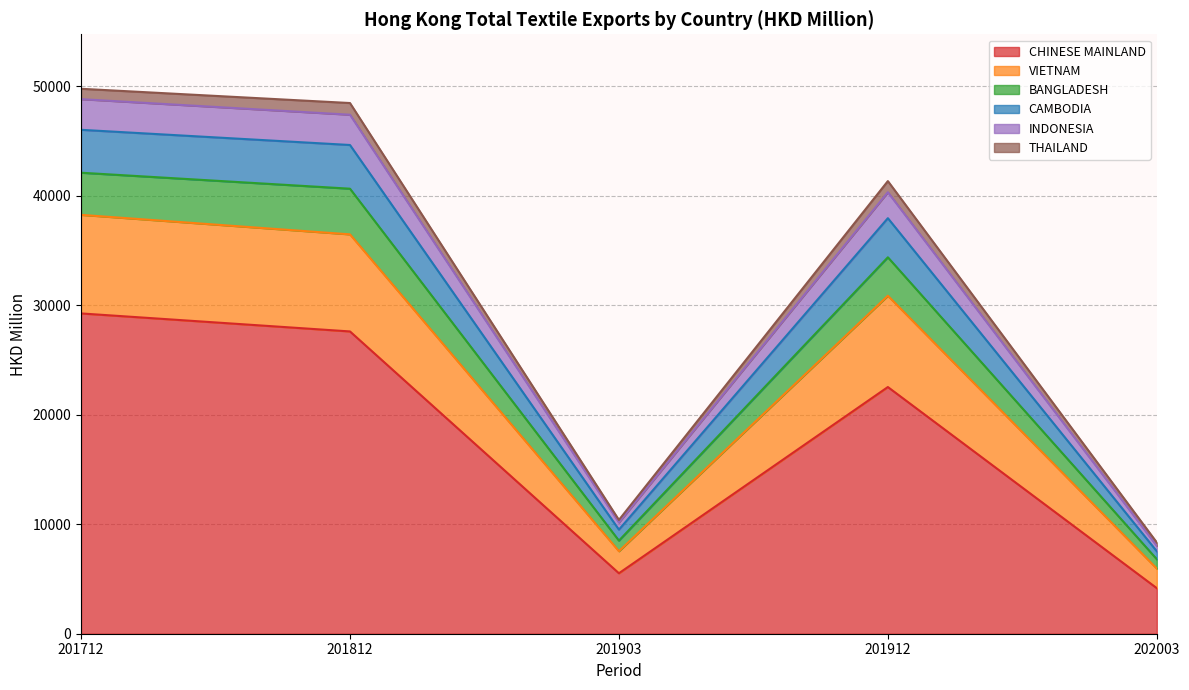

What is the maximum value for CHINESE MAINLAND?

29251.9